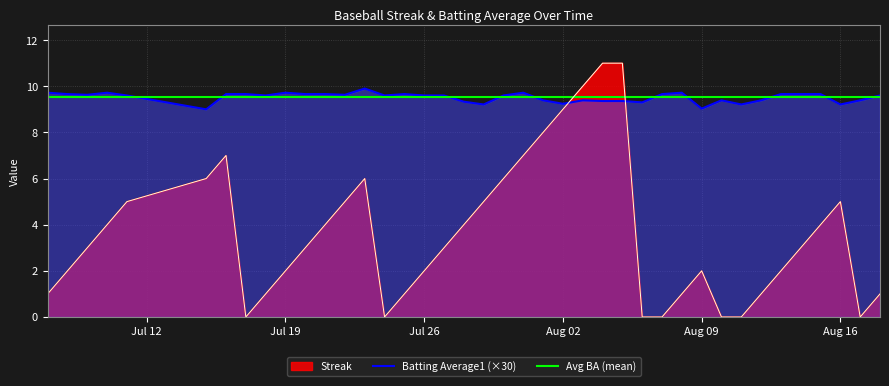

The Batting Average1 (×30) series shows 16.3 at Jul 26. True or false?

False